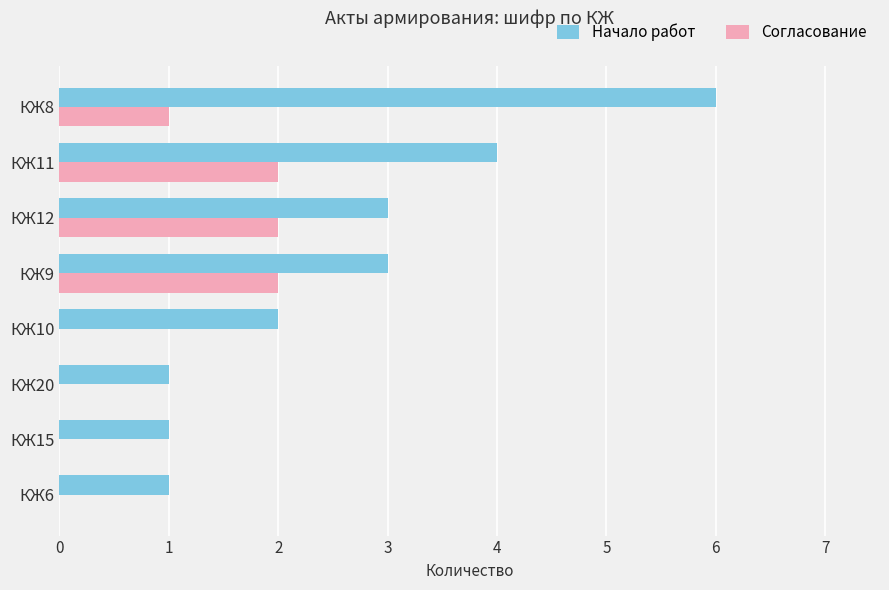

What is the sum of all Согласование values?

7